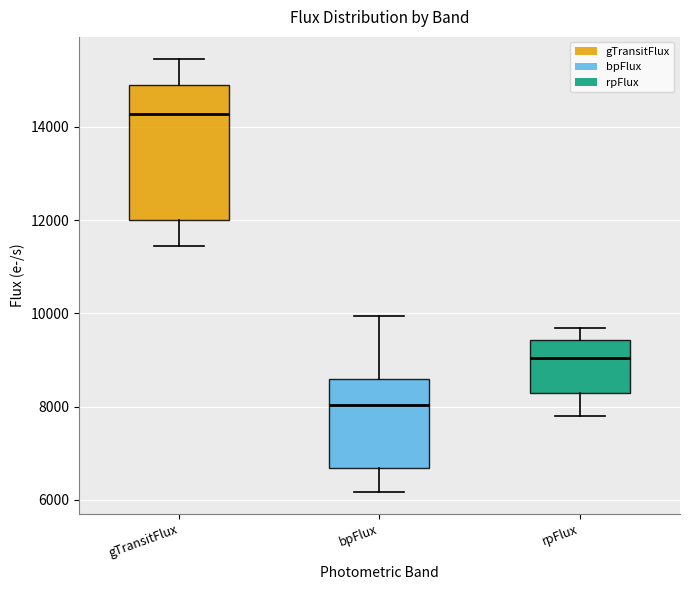

Which box is the tallest, from its lower edge to its upper edge?

gTransitFlux